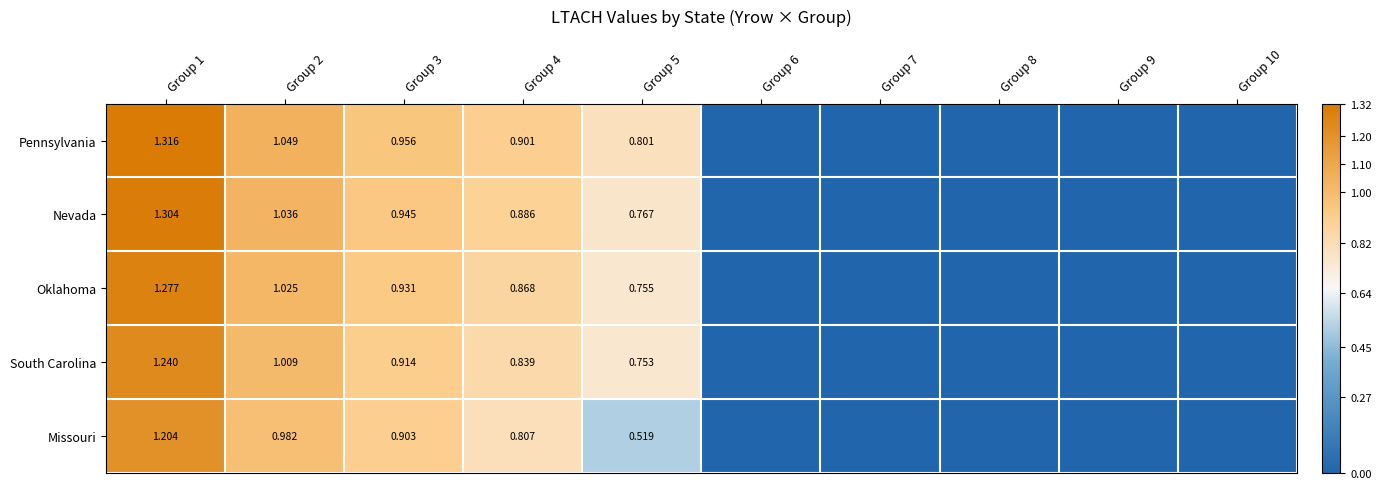

Between Group 3 and Group 4, which series saw the biggest shift?

Missouri